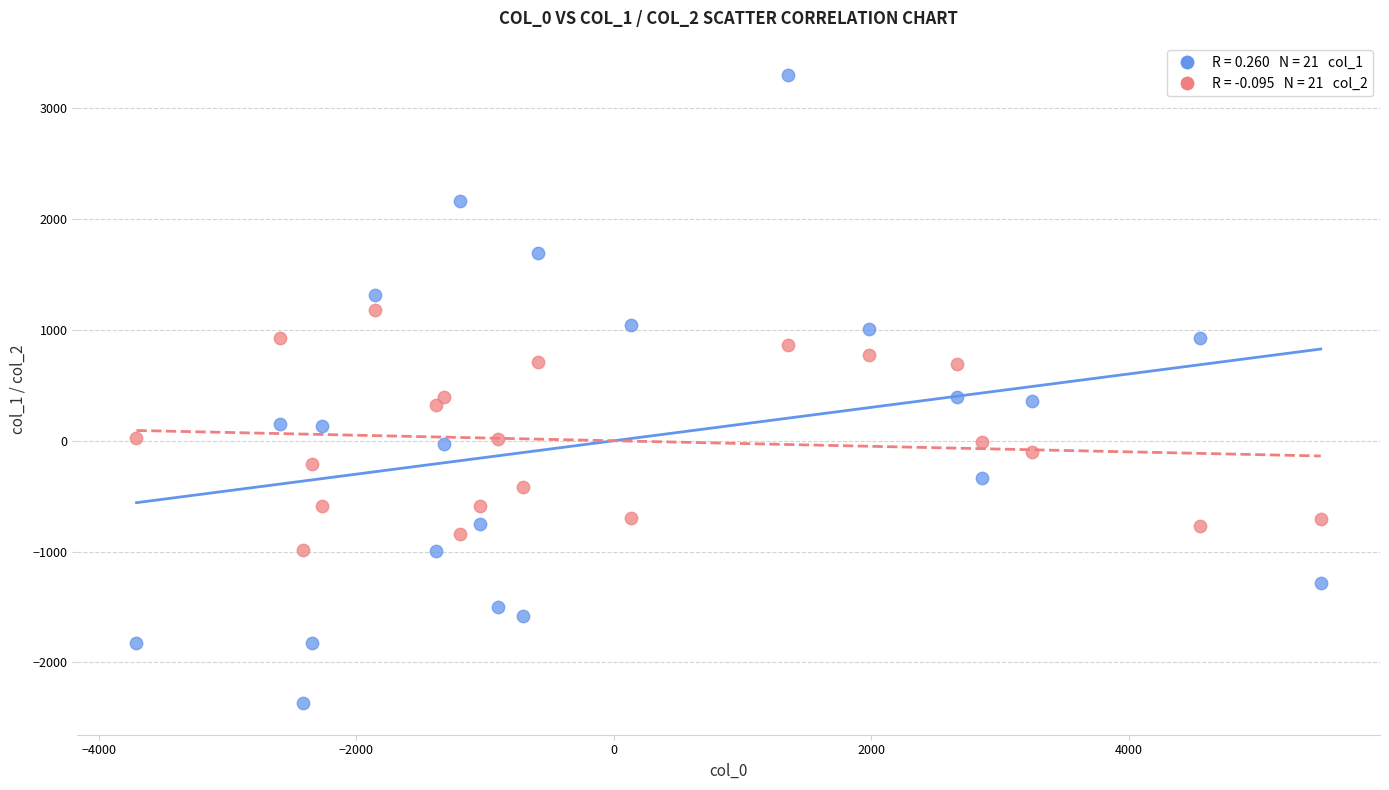

Across all data points, what is the range of X values (max minus min)?

9195.2